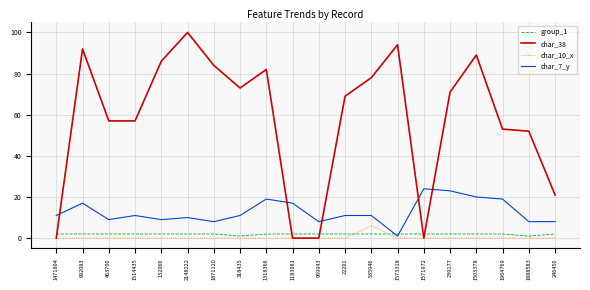

Is this an area chart (filled region under the line)?

No